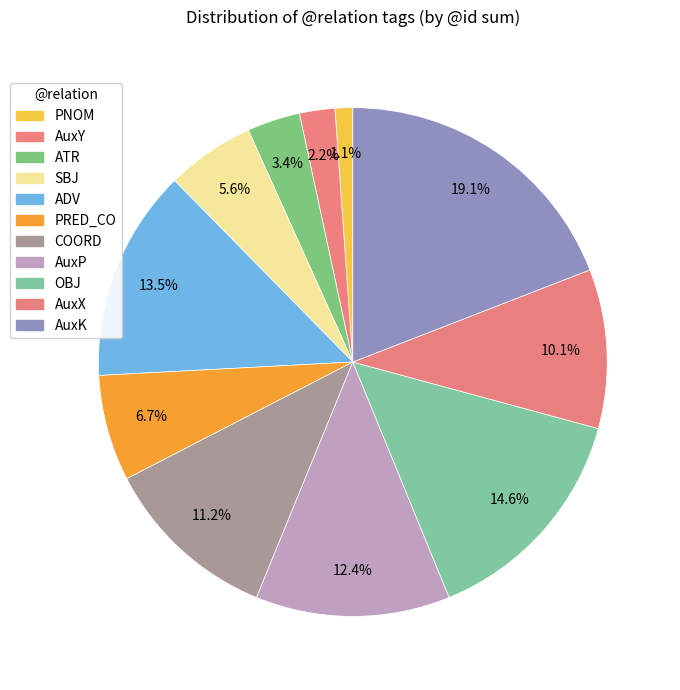

How many segments does this pie chart have?

11